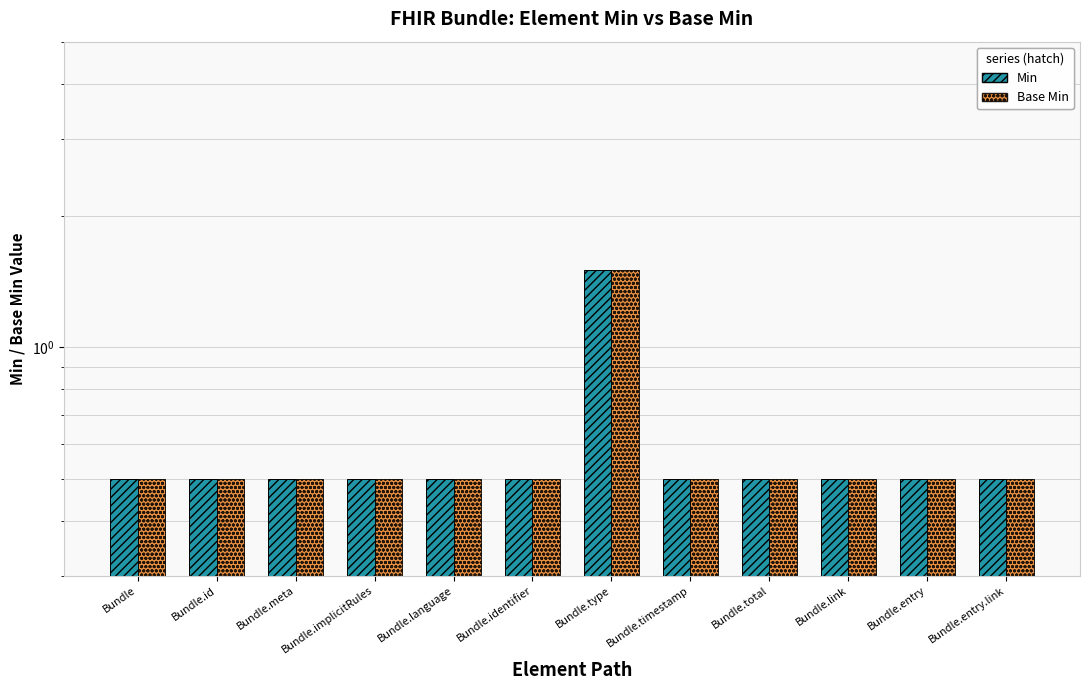

What is the sum of the Min values at Bundle.id and Bundle.meta?

1.0